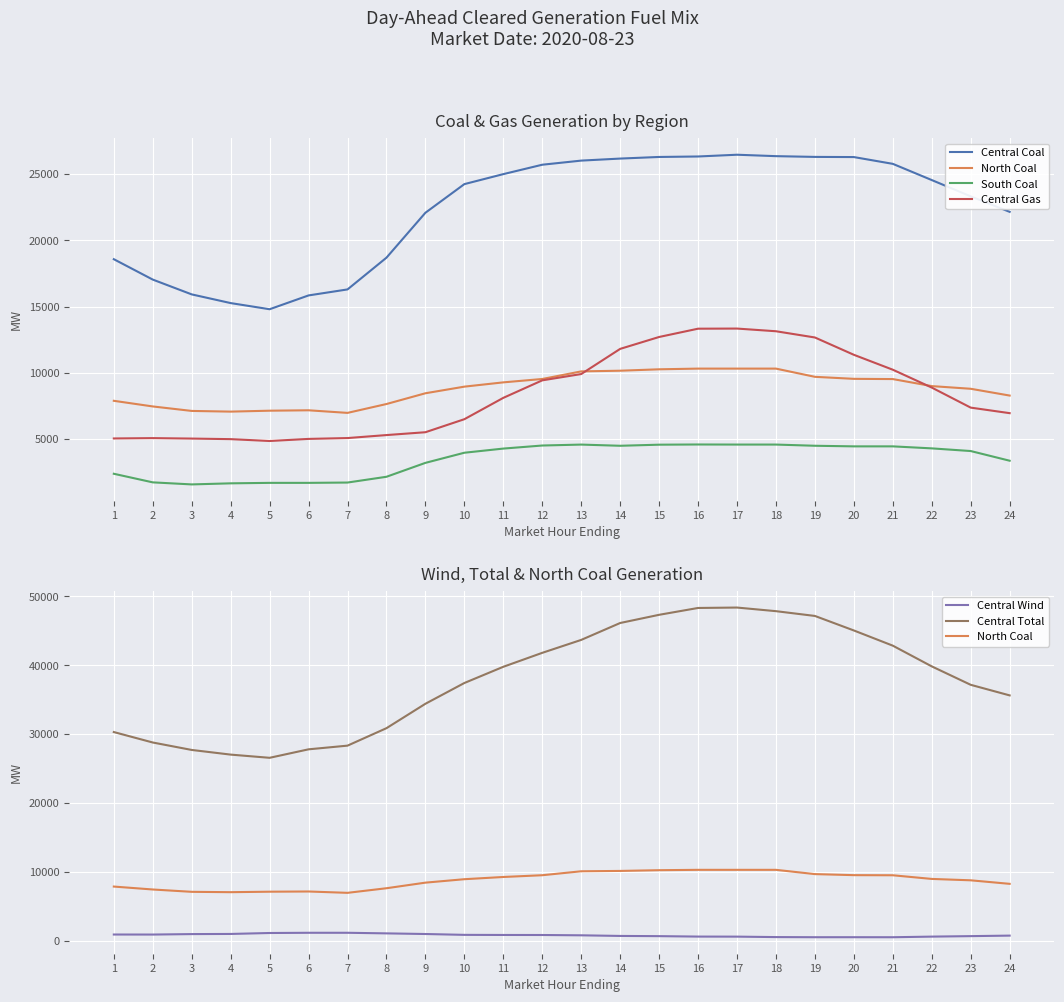

What is the average value of the Central Gas series?

8412.2